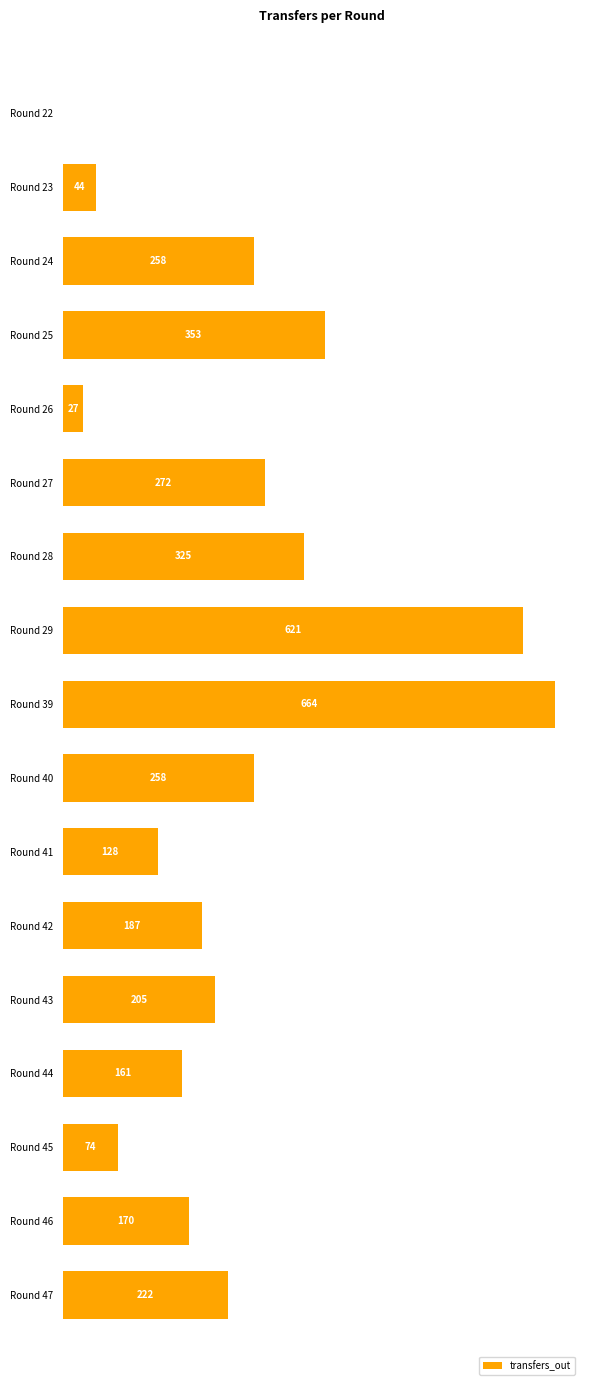

Which label corresponds to the largest value in the chart?

Round 39